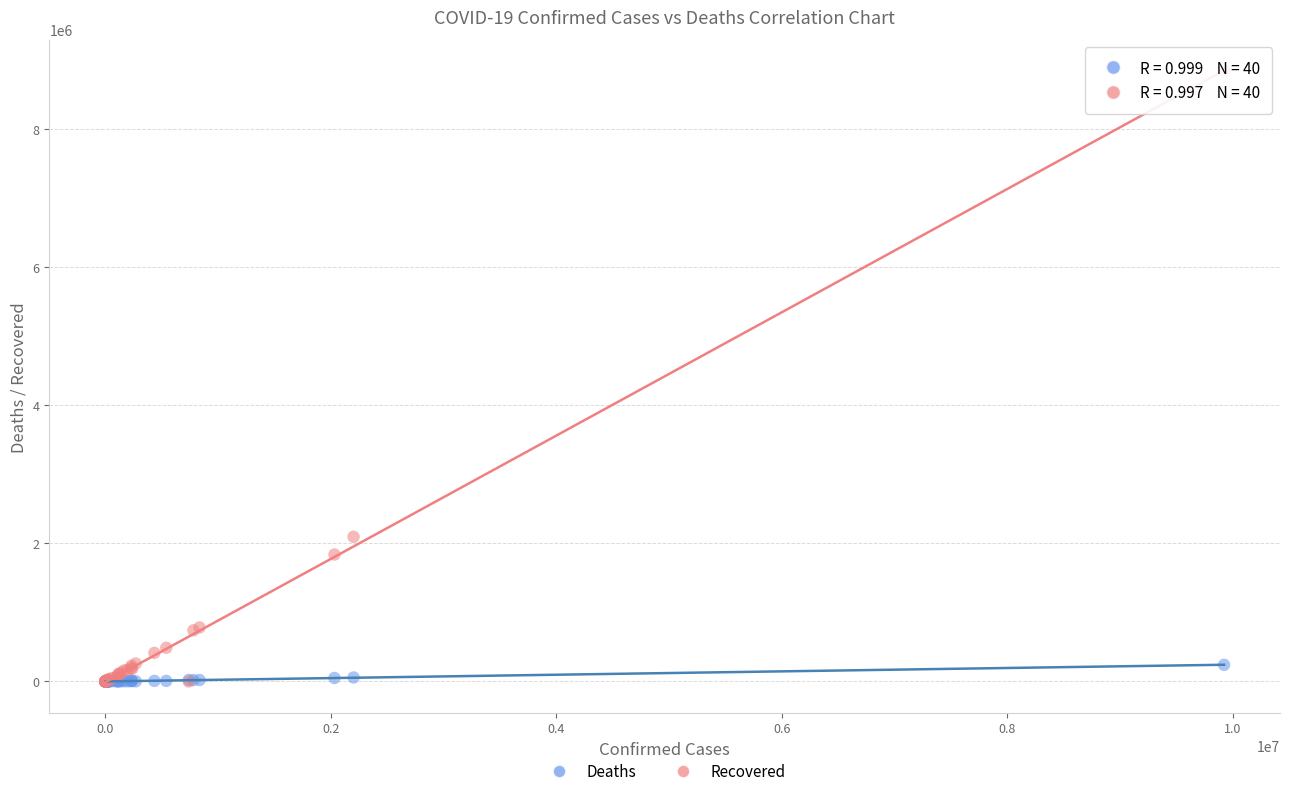

Across all series, what Y value is closest to 4423632?

2095105